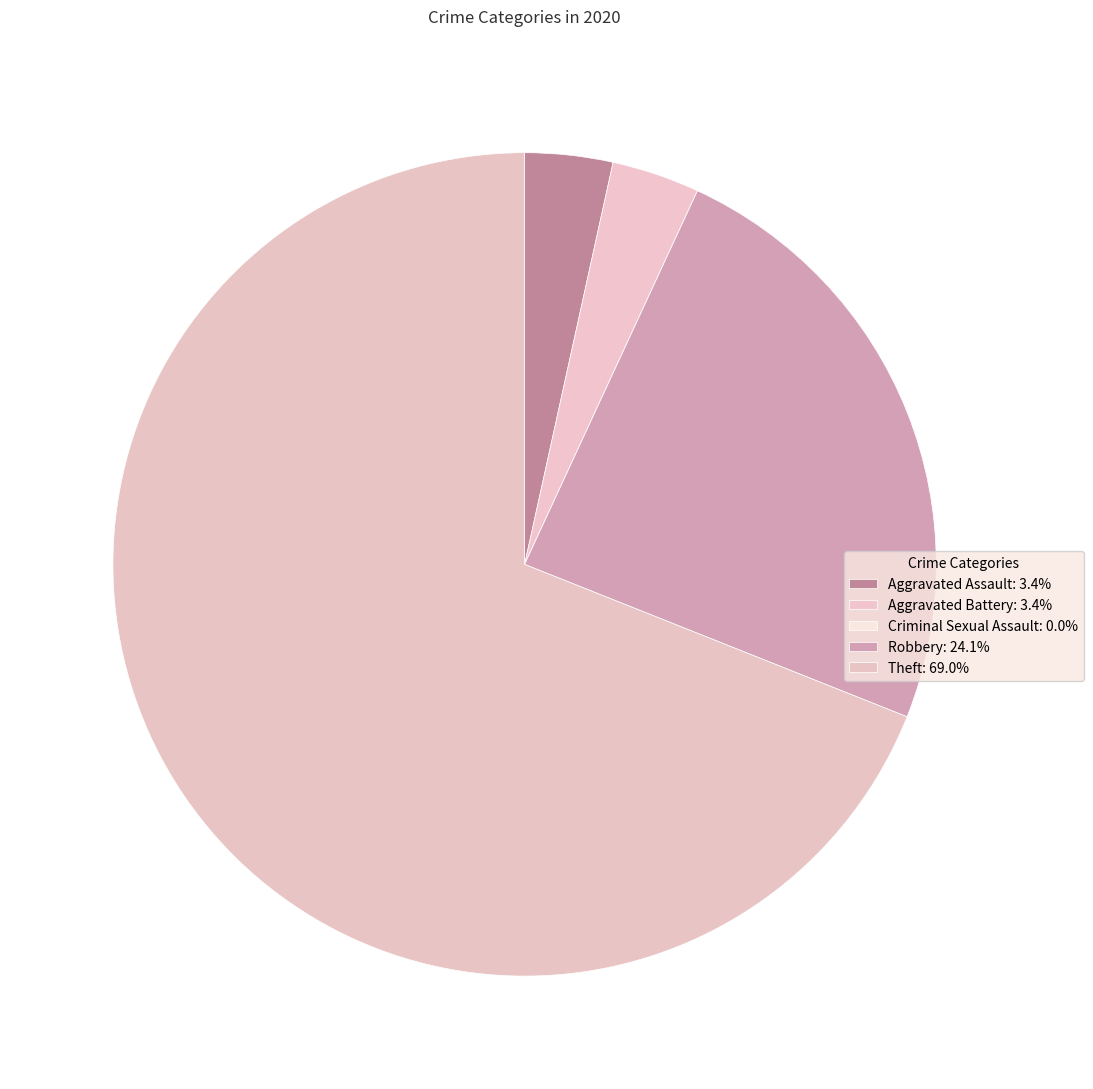

True or false: Aggravated Assault accounts for 3% of the total.

True